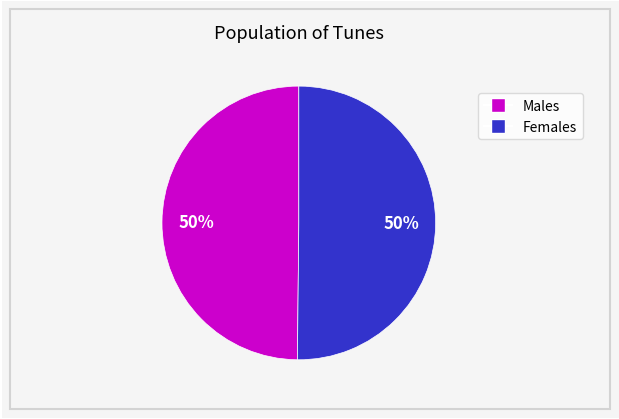

To the nearest percent, what is the average slice percentage?

50%